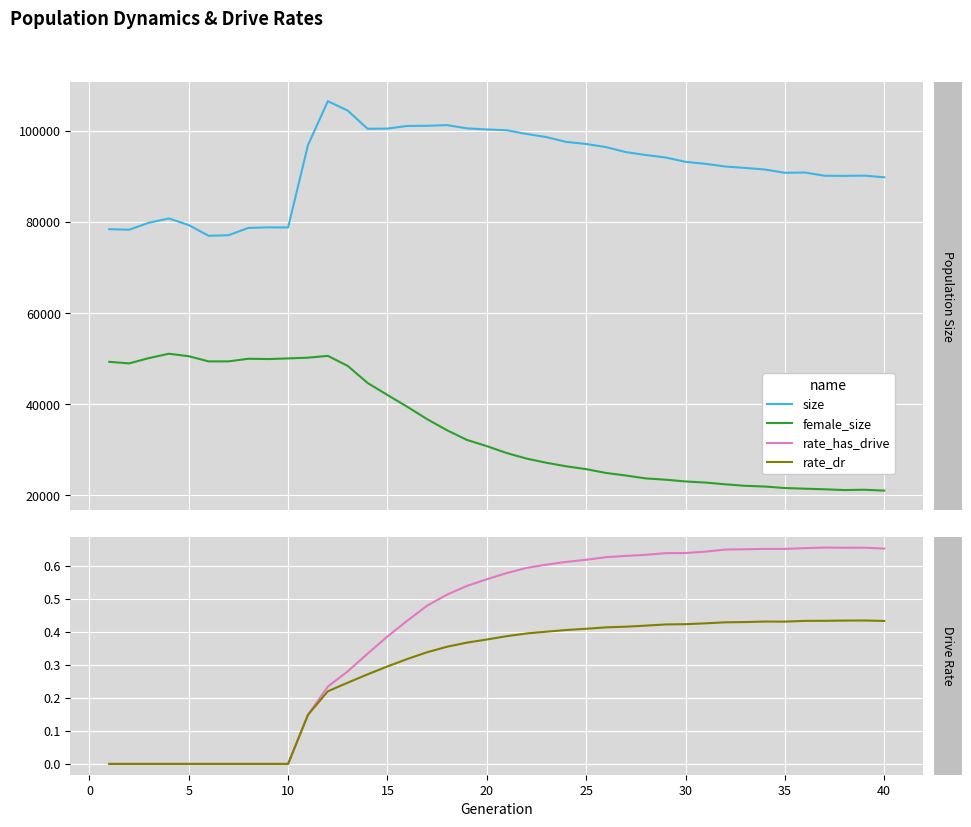

Reading left to right, what are all the values shown in this chart?

size: 78455.0	78333.0	79881.0	80810.0	79359.0	77004.0	77128.0	78733.0	78858.0	78825.0	96908.0	106560.0	104501.0	100504.0	100541.0	101126.0	101158.0	101304.0	100594.0	100354.0	100176.0	99371.0	98675.0	97616.0	97165.0	96472.0	95376.0	94745.0	94195.0	93244.0	92808.0	92215.0	91908.0	91558.0	90835.0	90905.0	90184.0	90166.0	90213.0	89857.0
female_size: 49326.0	48982.0	50153.0	51105.0	50558.0	49423.0	49423.0	50004.0	49937.0	50075.0	50239.0	50636.0	48434.0	44685.0	42046.0	39455.0	36726.0	34298.0	32180.0	30817.0	29299.0	28076.0	27163.0	26380.0	25762.0	24923.0	24366.0	23724.0	23448.0	23057.0	22817.0	22429.0	22103.0	21942.0	21610.0	21470.0	21335.0	21171.0	21239.0	21047.0
rate_has_drive: 0.0	0.0	0.0	0.0	0.0	0.0	0.0	0.0	0.0	0.0	0.1	0.2	0.3	0.3	0.4	0.4	0.5	0.5	0.5	0.6	0.6	0.6	0.6	0.6	0.6	0.6	0.6	0.6	0.6	0.6	0.6	0.6	0.6	0.7	0.7	0.7	0.7	0.7	0.7	0.7
rate_dr: 0.0	0.0	0.0	0.0	0.0	0.0	0.0	0.0	0.0	0.0	0.1	0.2	0.2	0.3	0.3	0.3	0.3	0.4	0.4	0.4	0.4	0.4	0.4	0.4	0.4	0.4	0.4	0.4	0.4	0.4	0.4	0.4	0.4	0.4	0.4	0.4	0.4	0.4	0.4	0.4